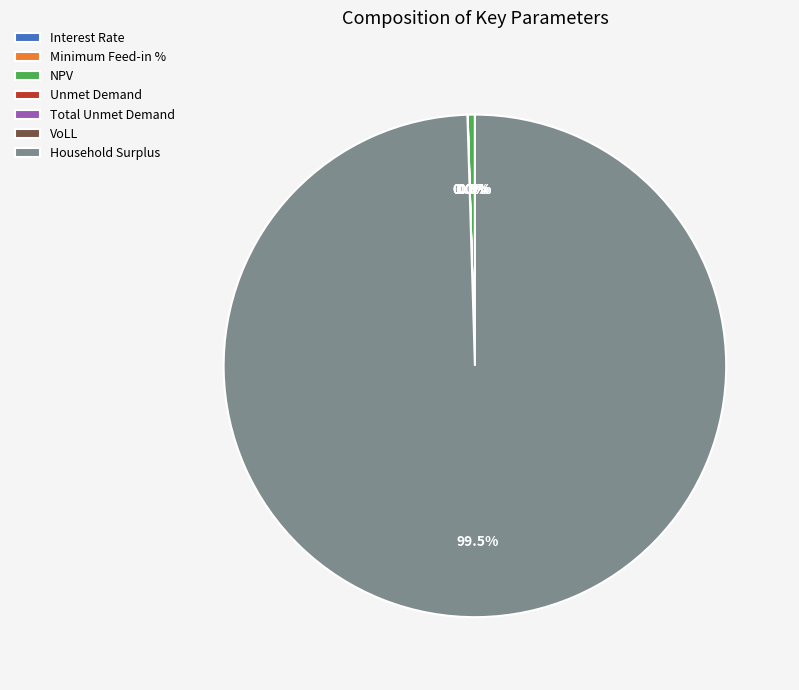

To the nearest percent, what is the difference between the largest and smallest slice percentages?

100%